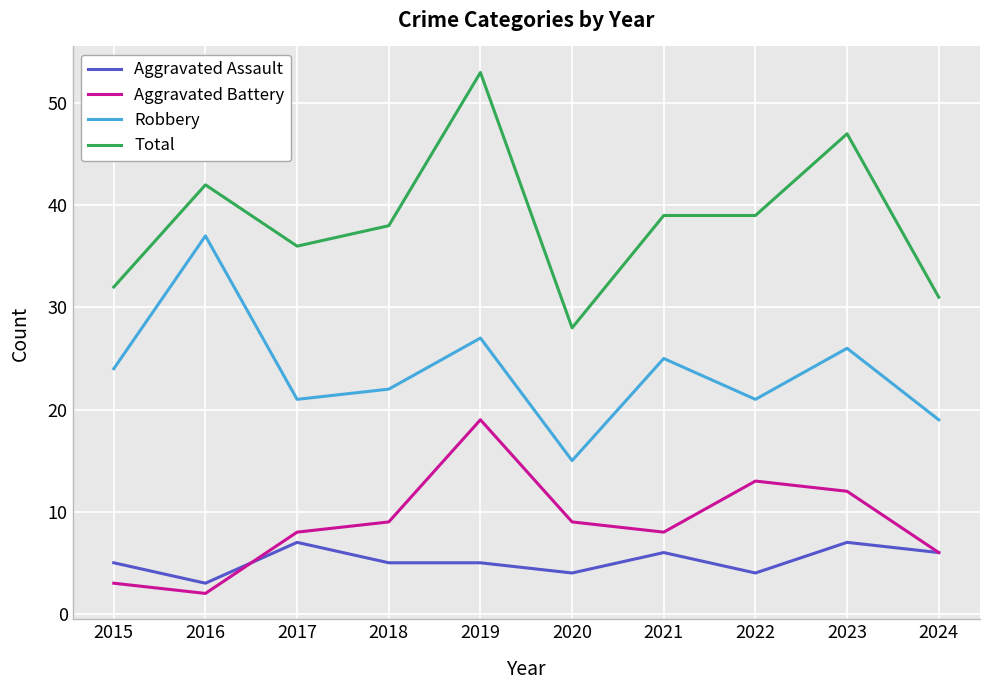

Which label corresponds to the smallest value in the chart?

2016